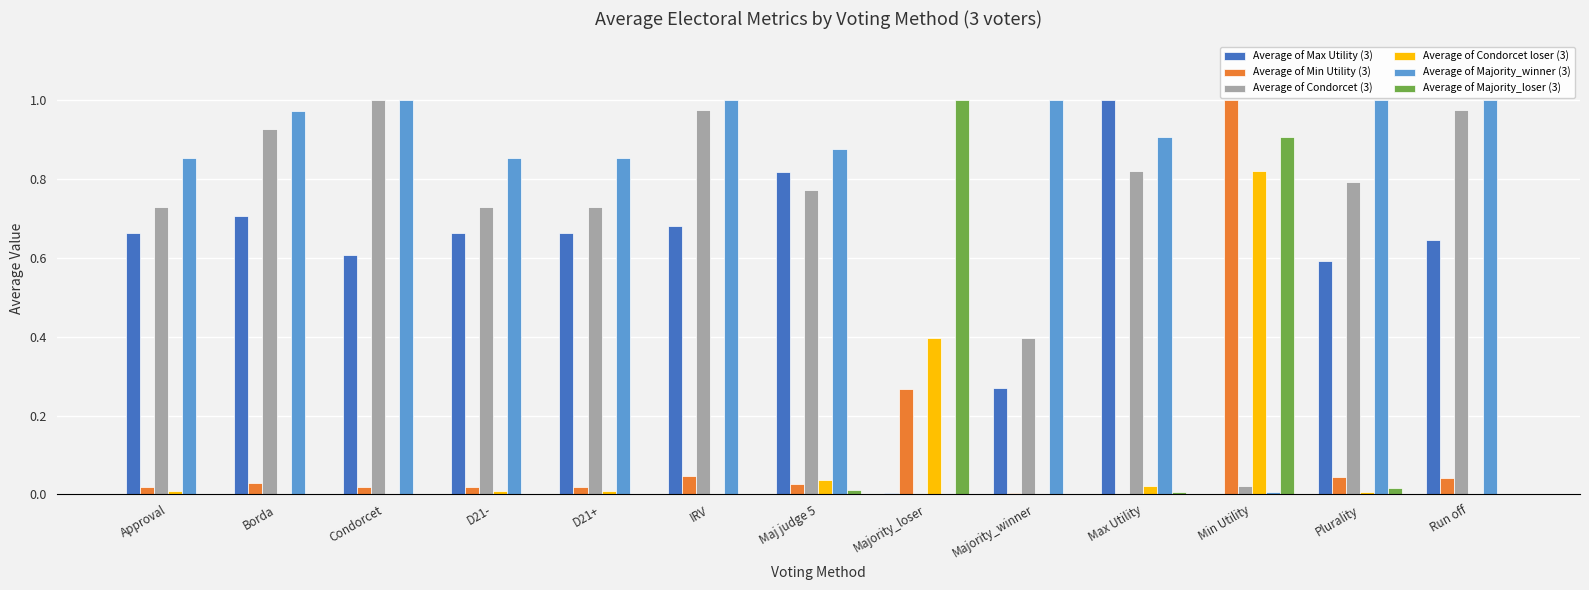

Which series has the largest total across all categories?

Average of Majority_winner (3)